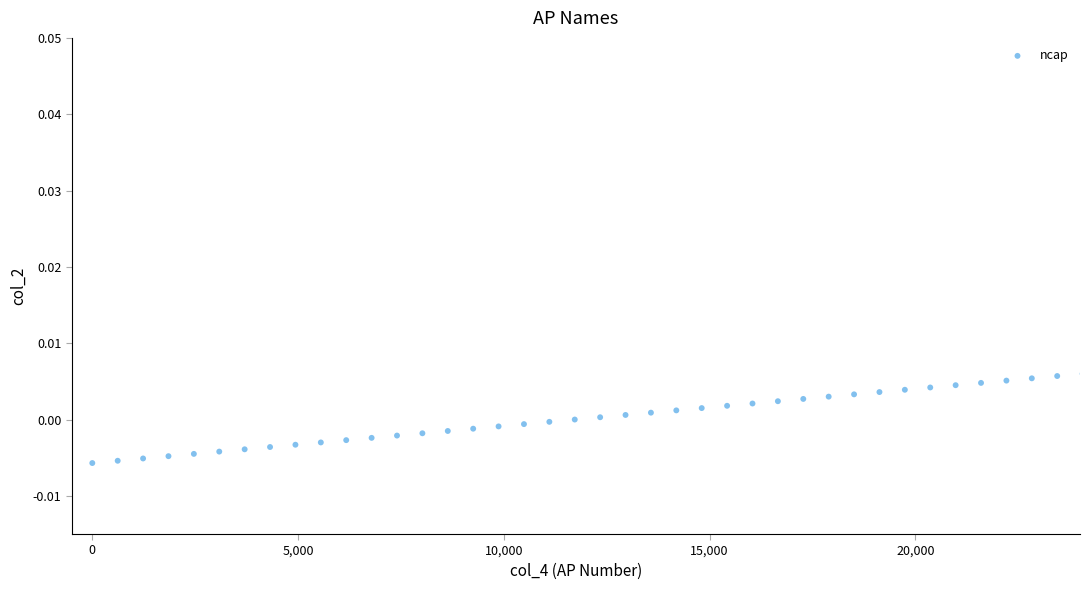

What is the range of X values (max minus min)?

24063.0